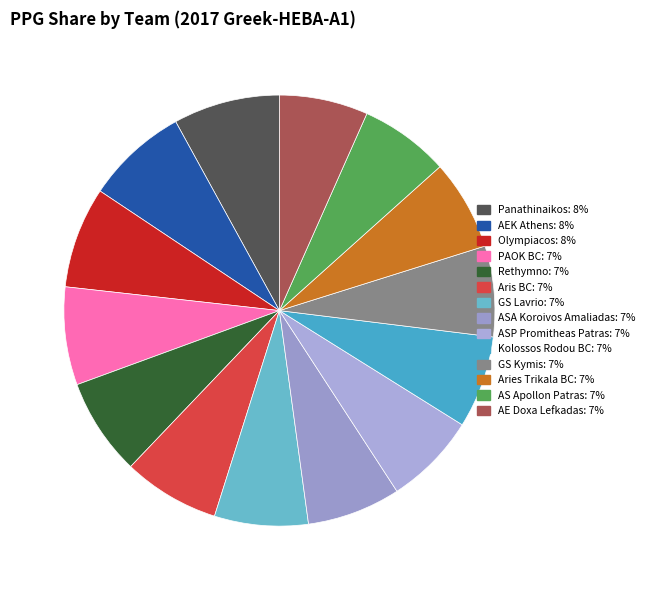

Which has a higher value, Aries Trikala BC or ASA Koroivos Amaliadas?

ASA Koroivos Amaliadas